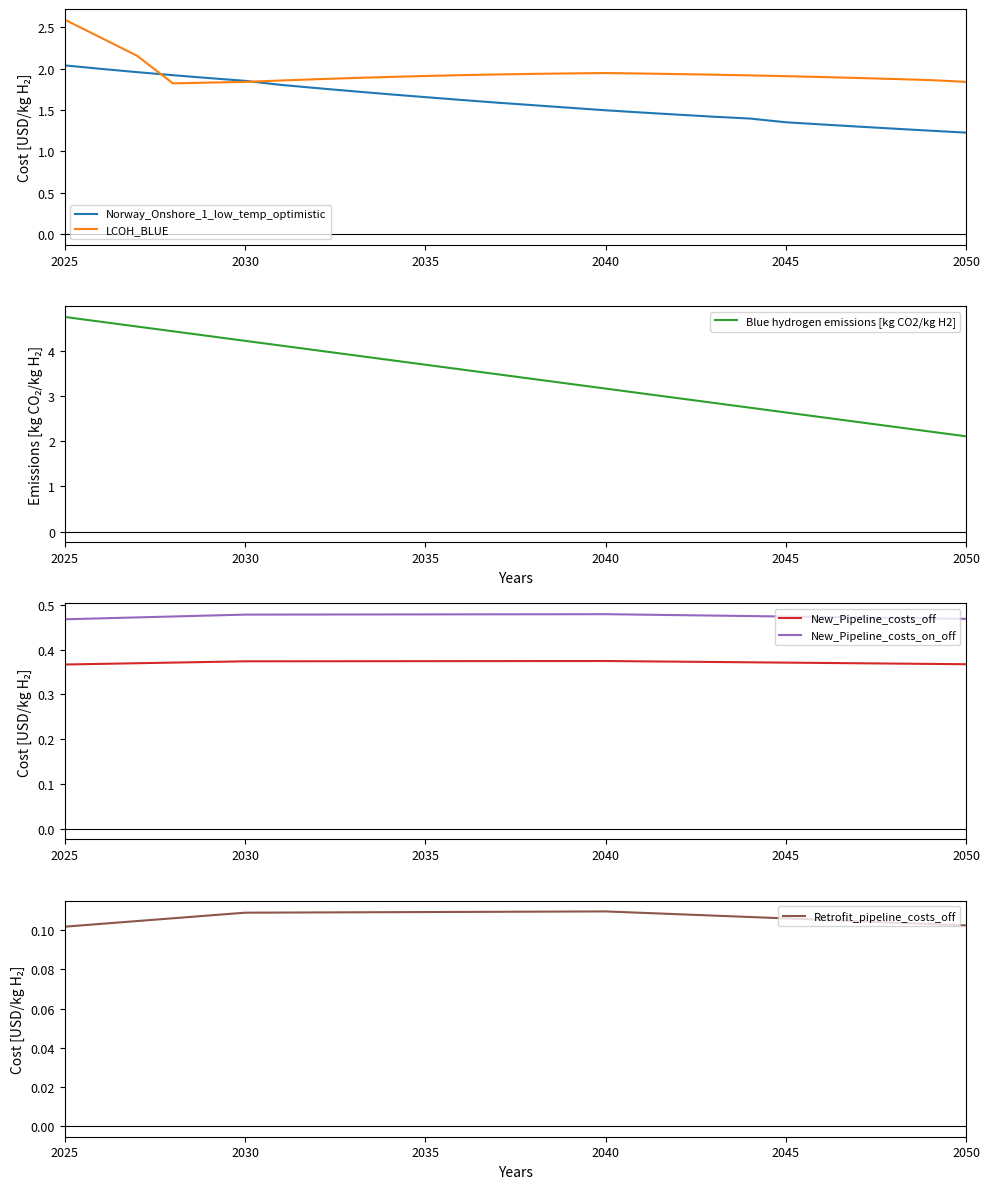

Where is New_Pipeline_costs_on_off nearest to the value 0?

2025